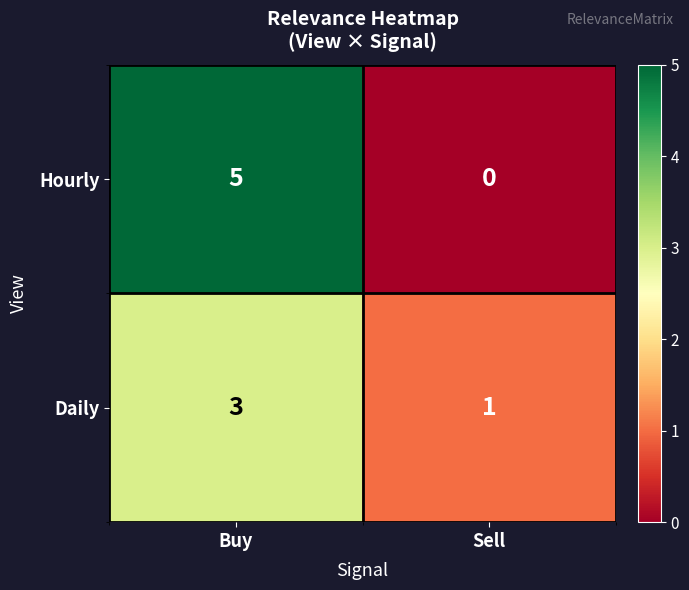

What value does the Daily series have at Buy?

3